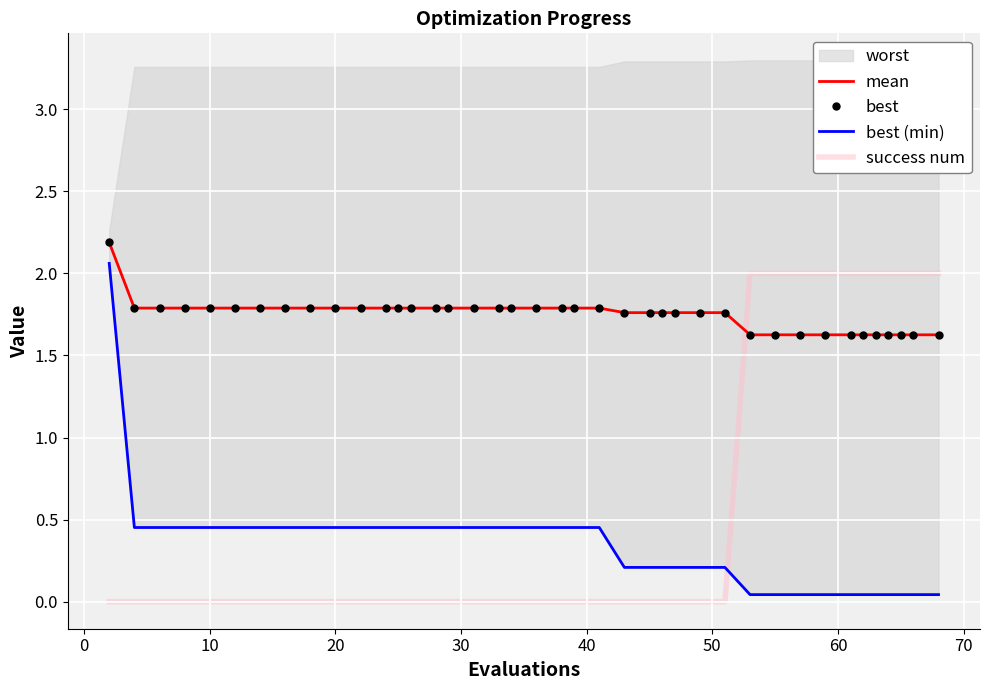

How many positive values does the success num series have?

11